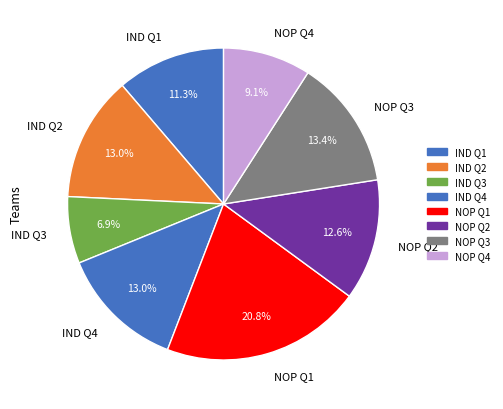

Which category has the biggest portion of the pie?

NOP Q1